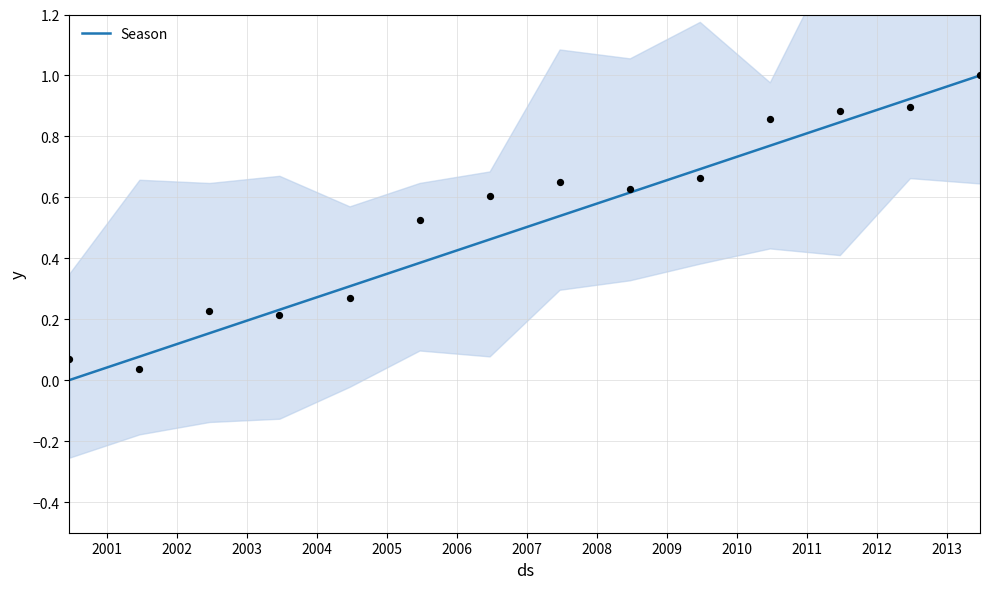

What is the maximum value for Season?

1.0